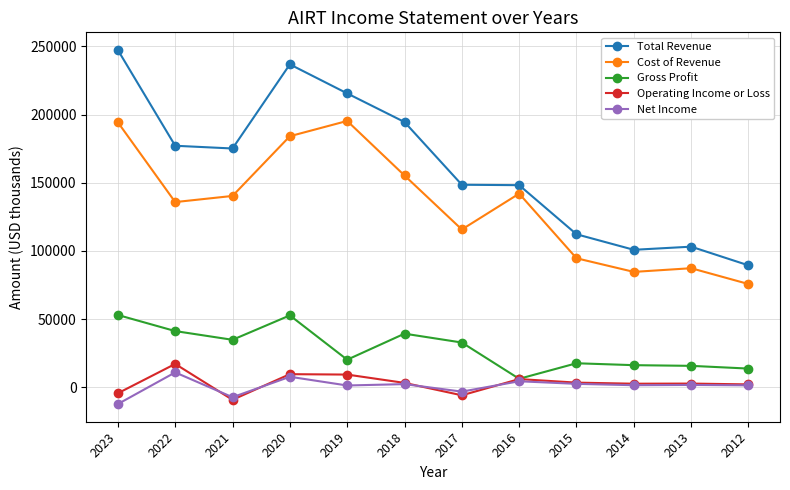

Rank the series by their maximum value, from highest to lowest.

Total Revenue, Cost of Revenue, Gross Profit, Operating Income or Loss, Net Income